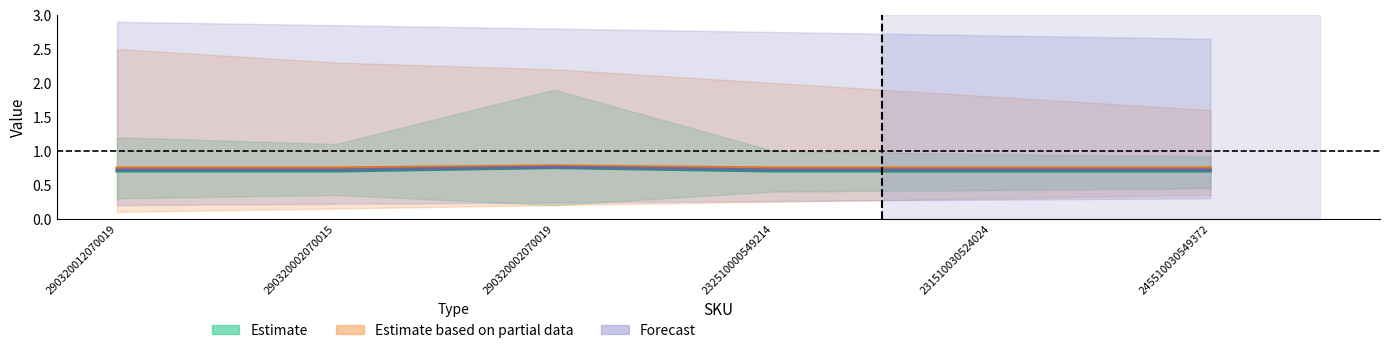

True or false: Forecast and Estimate cross at least once.

False